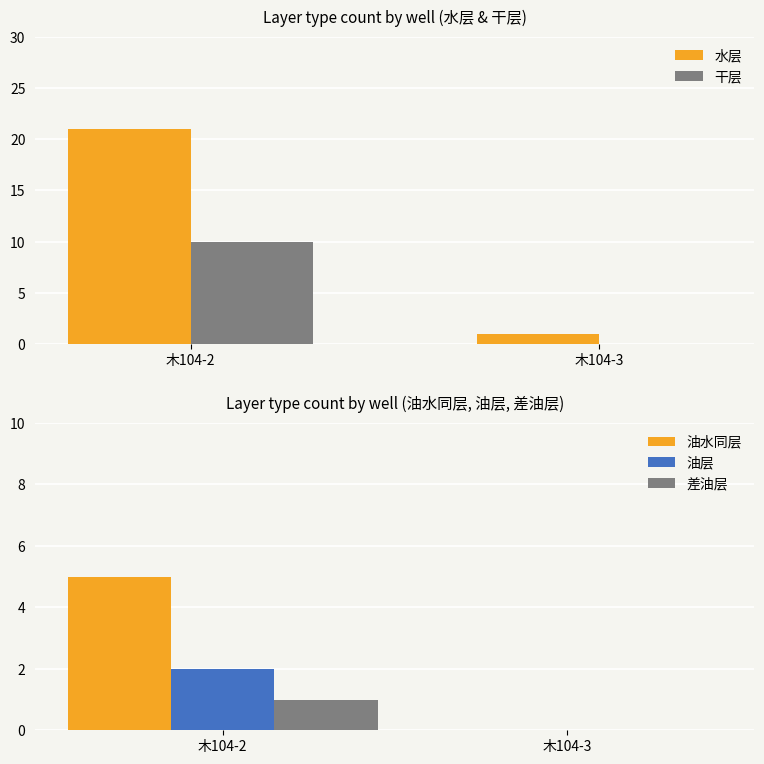

Is the value of 干层 at 木104-3 greater than the value of 水层 at 木104-3?

No